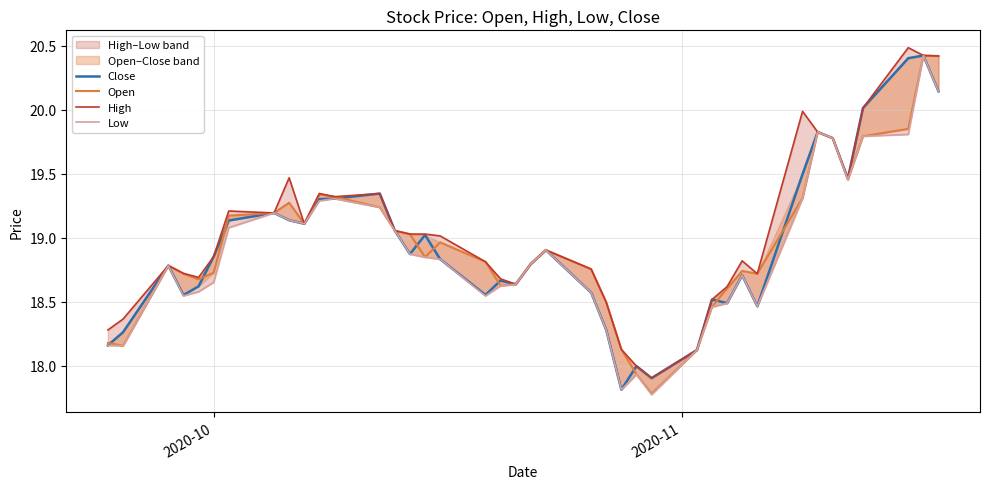

True or false: Open has a value of 27.2 at 15.

False